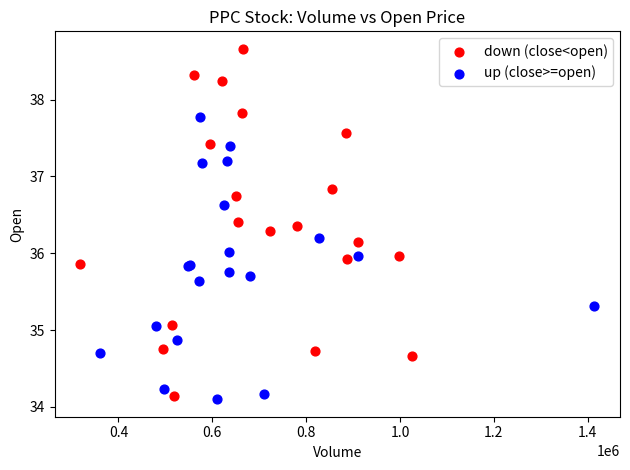

What are all the series names shown in the legend?

down (close<open), up (close>=open)